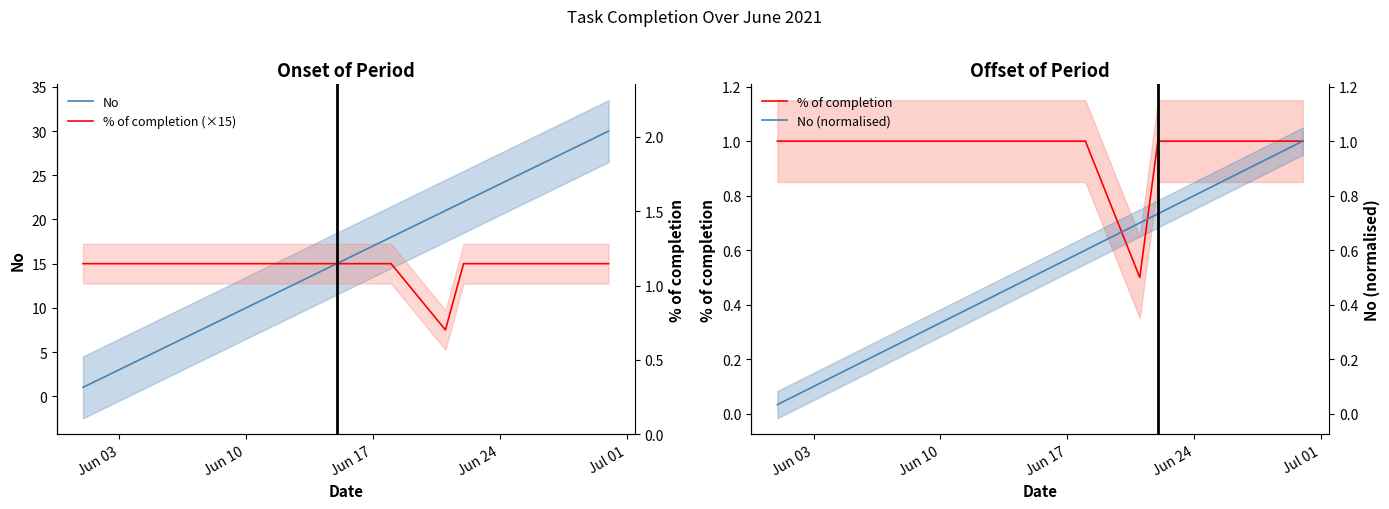

Reading right to left, extract all data points from this chart.

No: 30.0	29.0	28.0	27.0	25.0	23.0	22.0	21.0	18.0	17.0	16.0	15.0	14.0	11.0	10.0	9.0	8.0	7.0	4.0	3.0	2.0	1.0
% of completion (×15): 15.0	15.0	15.0	15.0	15.0	15.0	15.0	7.5	15.0	15.0	15.0	15.0	15.0	15.0	15.0	15.0	15.0	15.0	15.0	15.0	15.0	15.0
% of completion: 1.0	1.0	1.0	1.0	1.0	1.0	1.0	0.5	1.0	1.0	1.0	1.0	1.0	1.0	1.0	1.0	1.0	1.0	1.0	1.0	1.0	1.0
No (normalised): 1.0	1.0	0.9	0.9	0.8	0.8	0.7	0.7	0.6	0.6	0.5	0.5	0.5	0.4	0.3	0.3	0.3	0.2	0.1	0.1	0.1	0.0